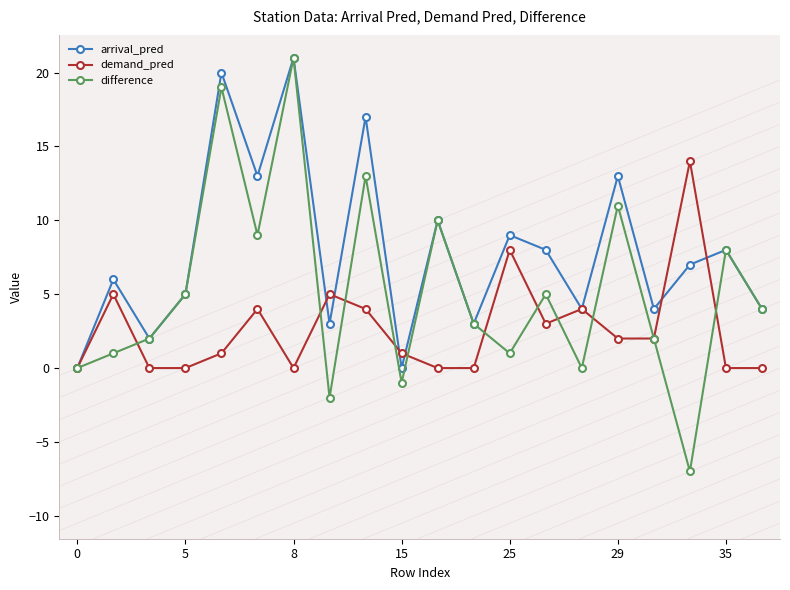

What is the sum of all arrival_pred values?

157